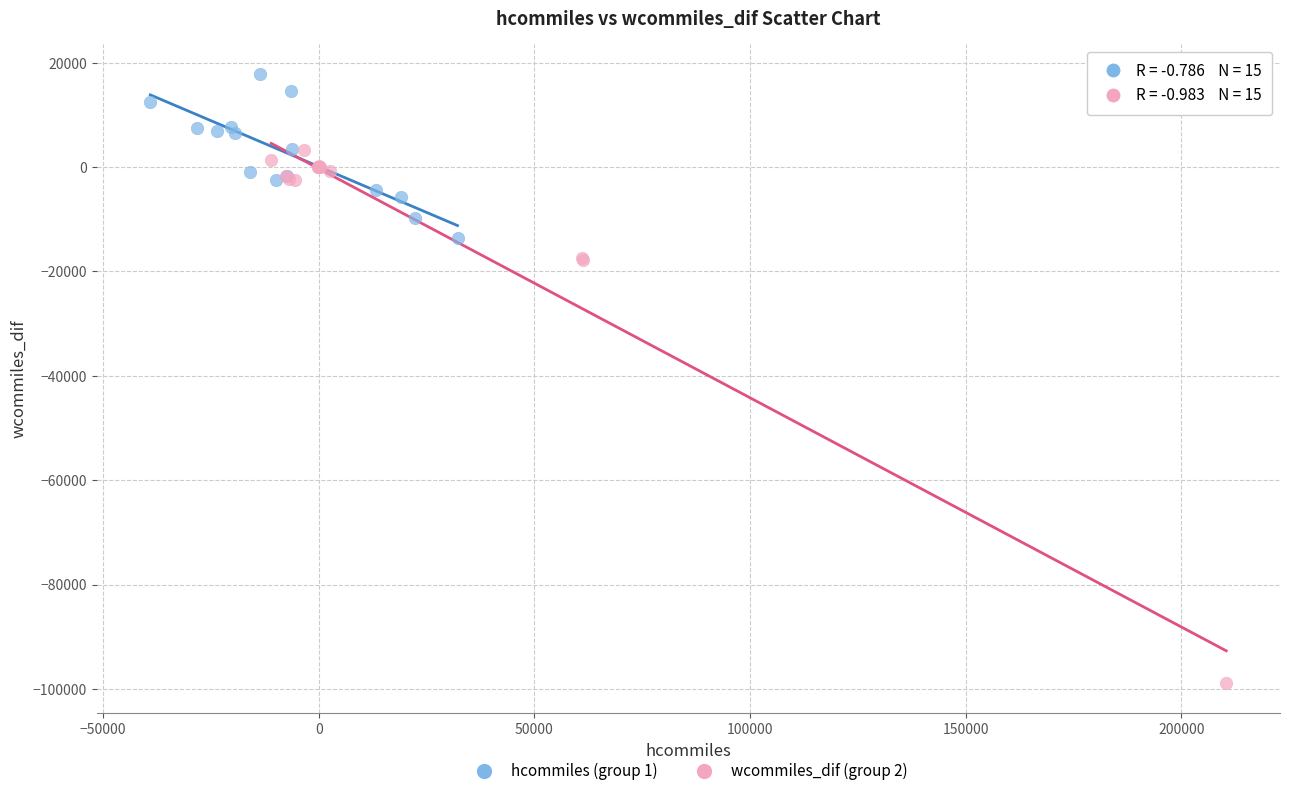

Which series contains the highest Y value?

hcommiles (group 1)